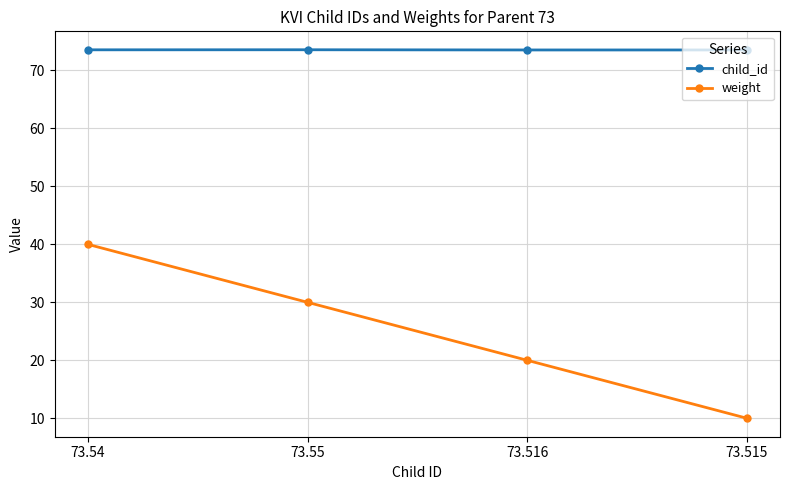

Is it true that child_id equals 73.5 at 73.515?

True